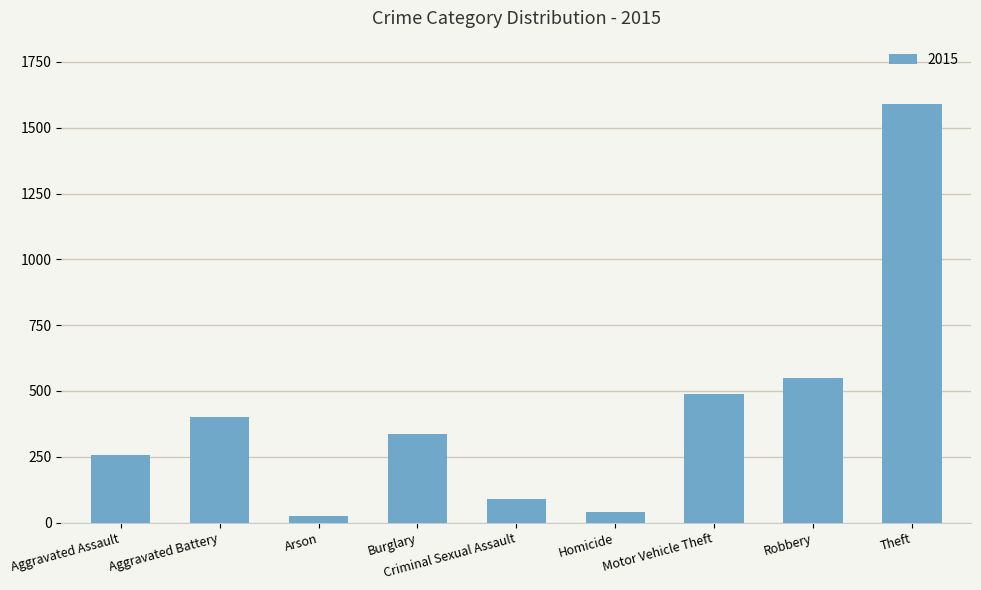

At which category does the chart reach its peak across all series?

Theft